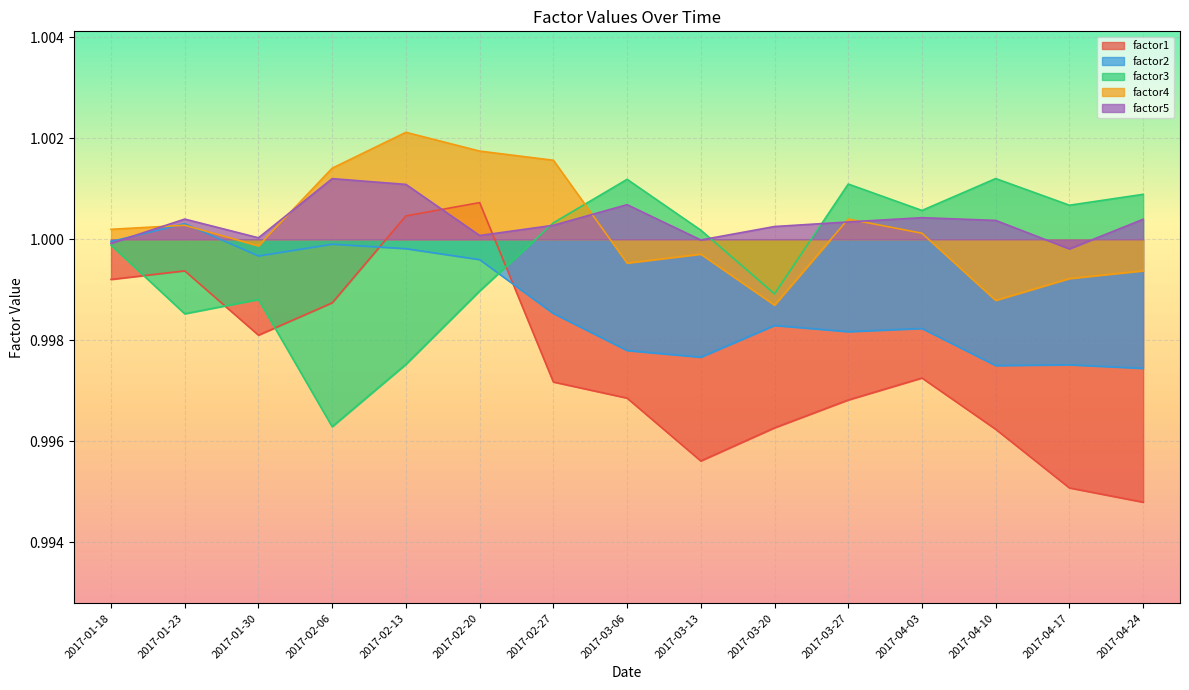

What is the value of the factor5 point at the 6th from the left?

1.0